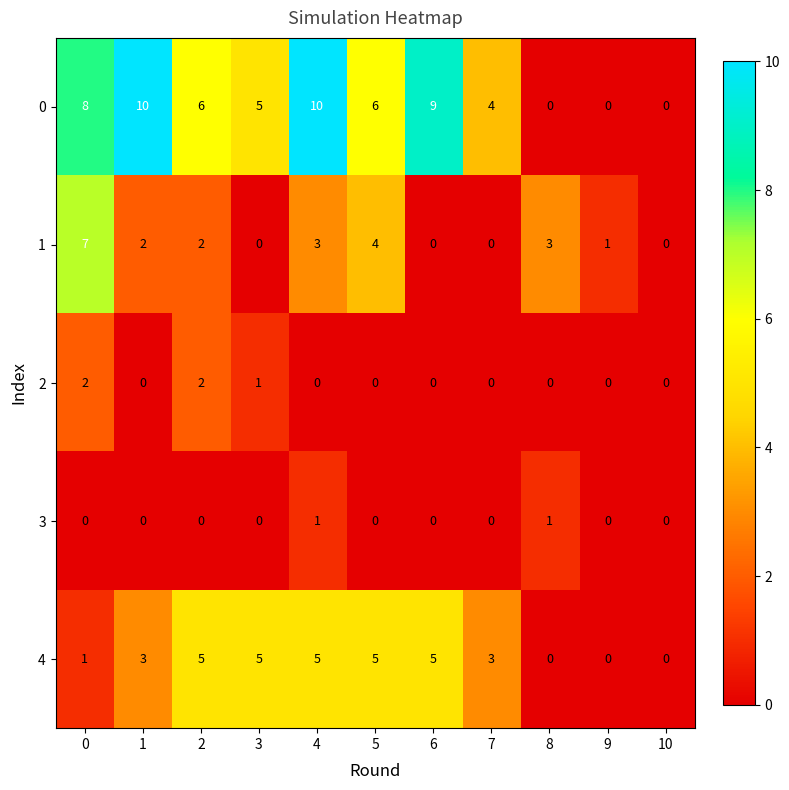

Which series has the largest total across all categories?

0